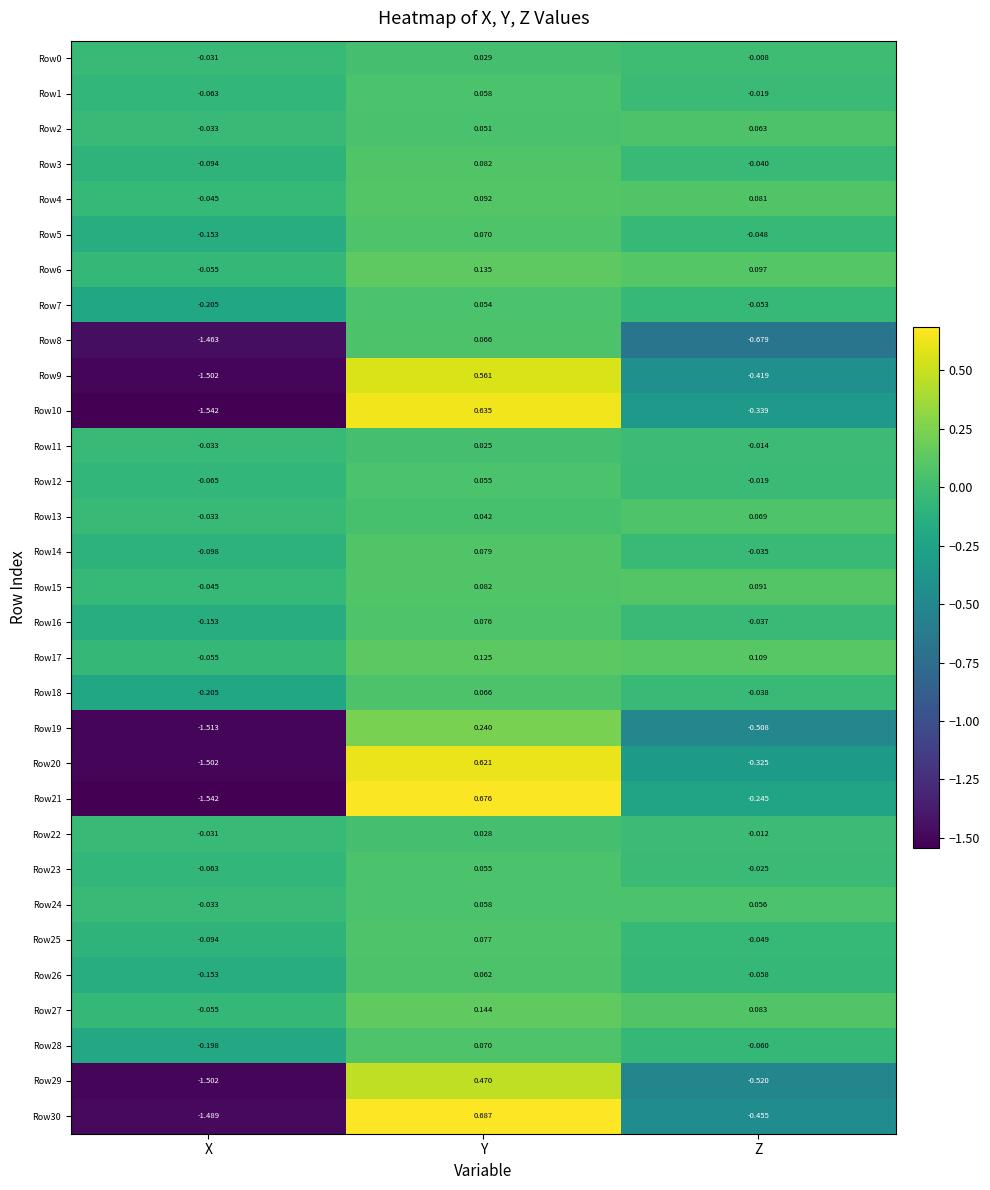

At which label does Row26 first exceed 0?

Y